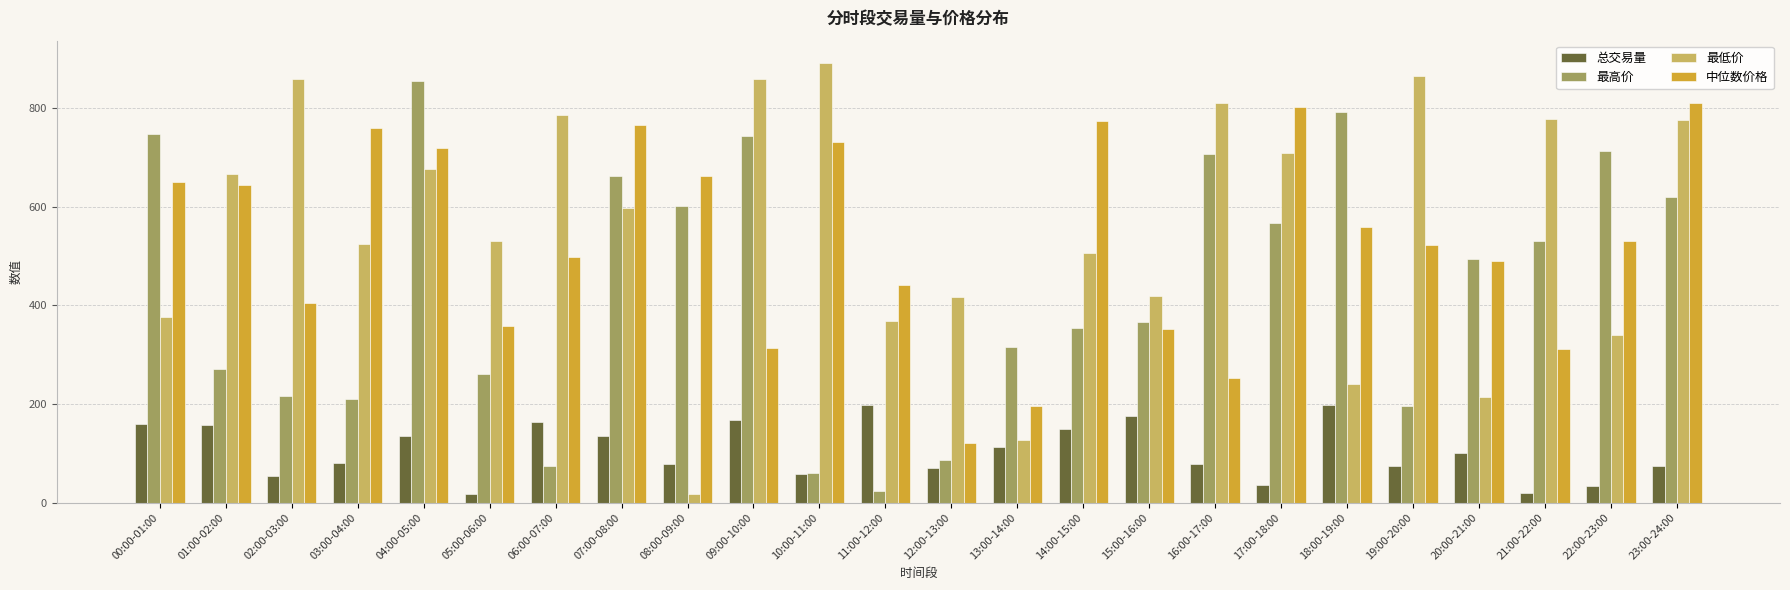

What is the total value across all series at 04:00-05:00?

2386.1